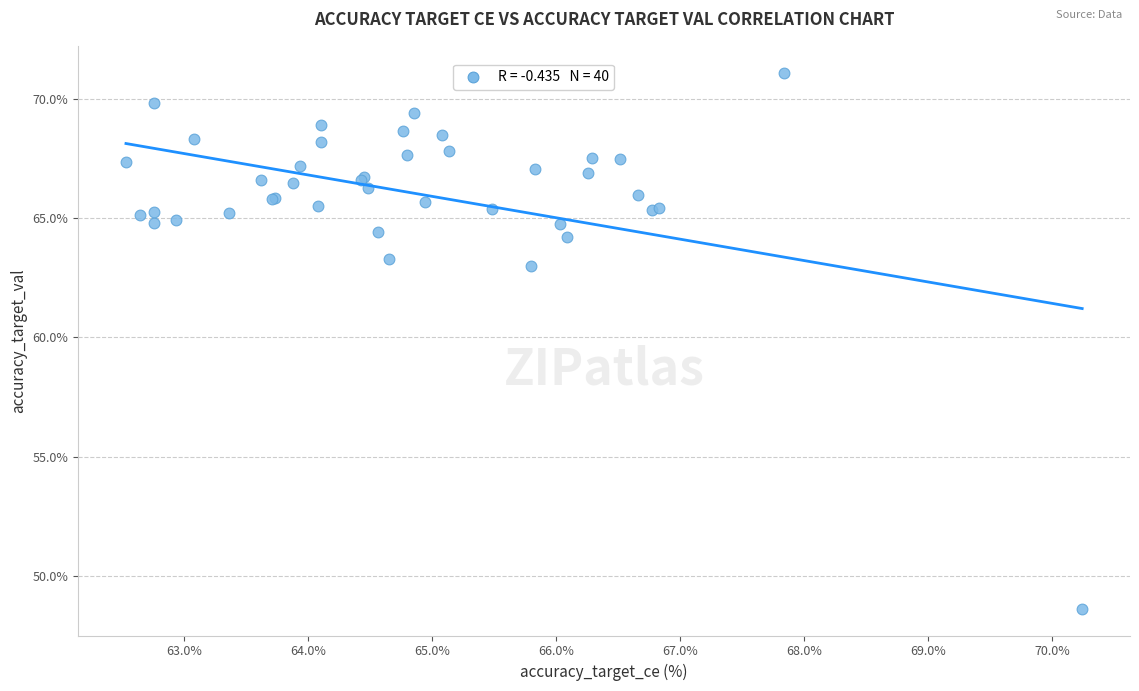

What Y value in the scatter plot is closest to 59?

63.0